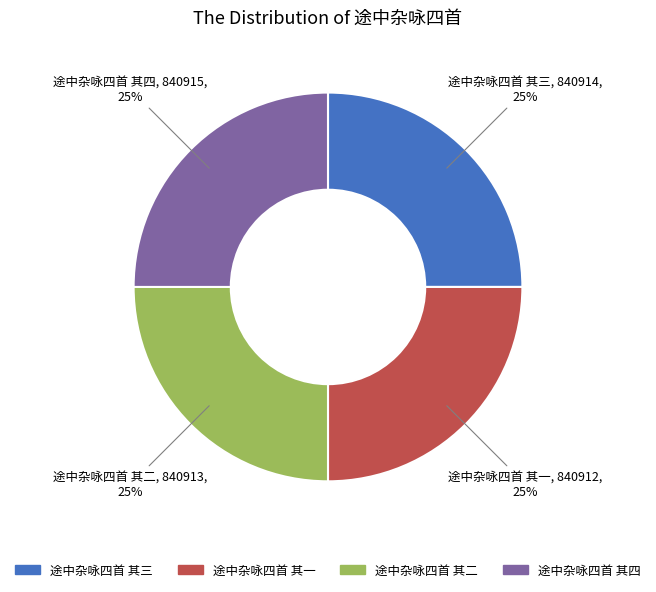

What is the ratio of the value at 途中杂咏四首 其四 to the value at 途中杂咏四首 其一?

1.0